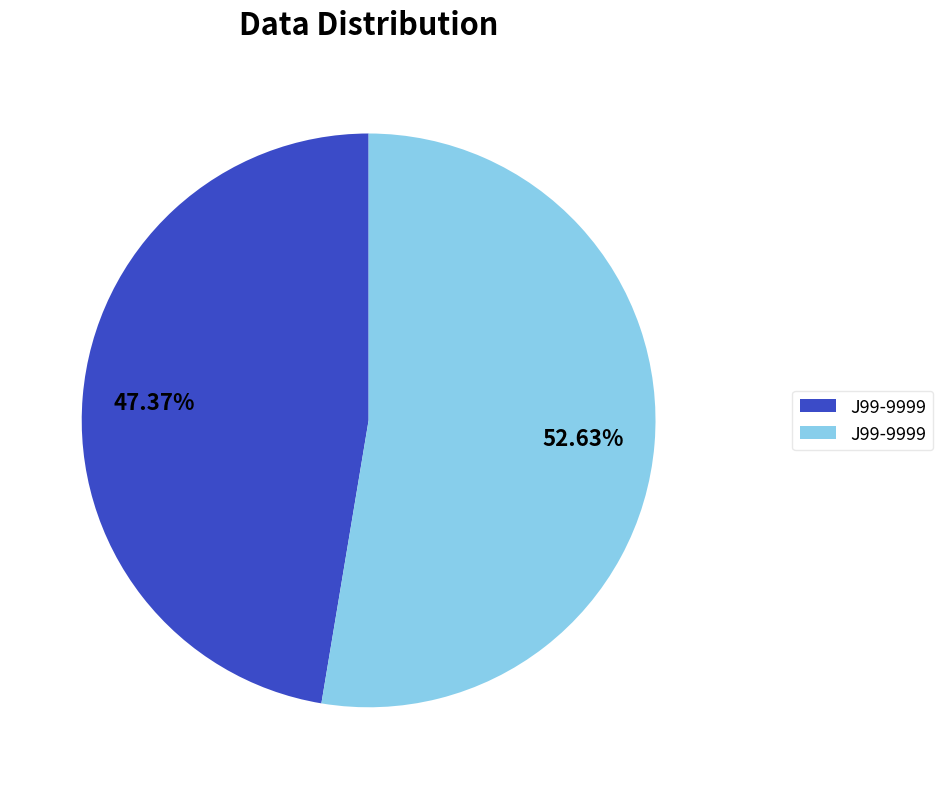

Is there a majority slice in this chart?

Yes